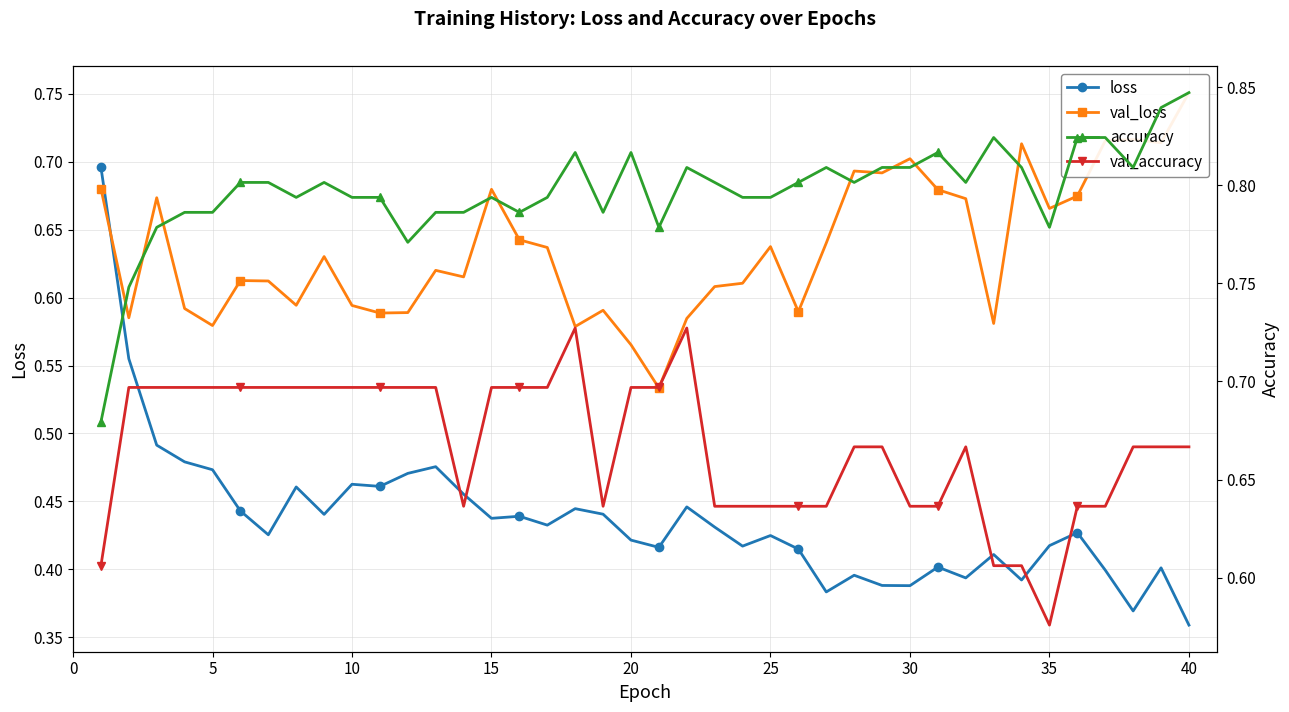

At which label is loss closest to 0?

40